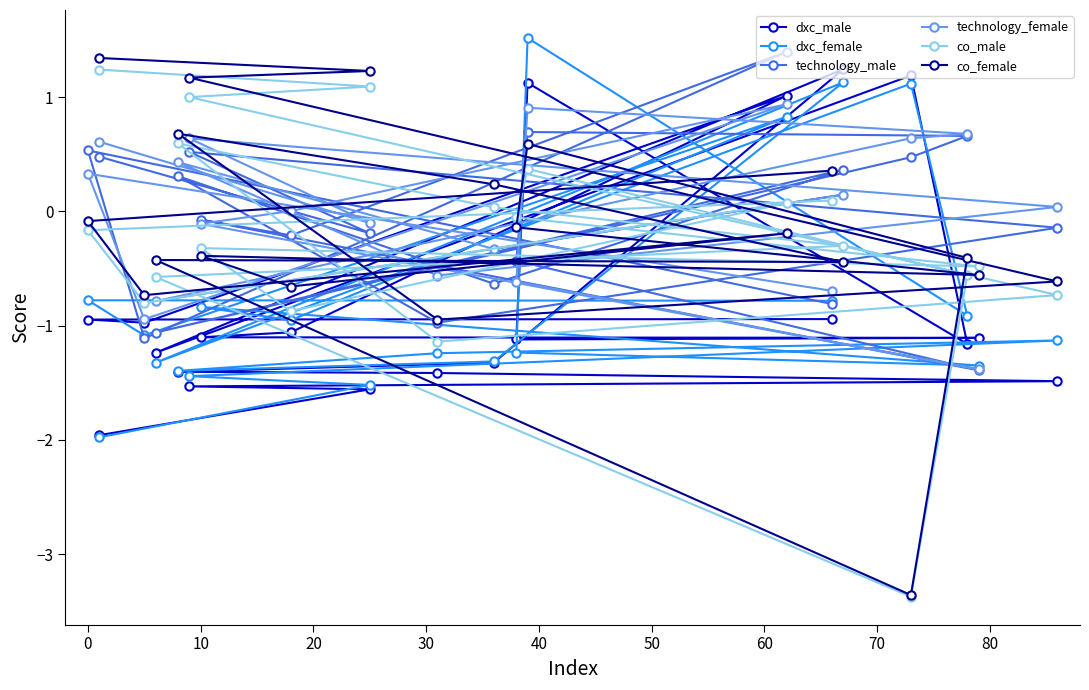

What are all the series names shown in the legend?

dxc_male, dxc_female, technology_male, technology_female, co_male, co_female